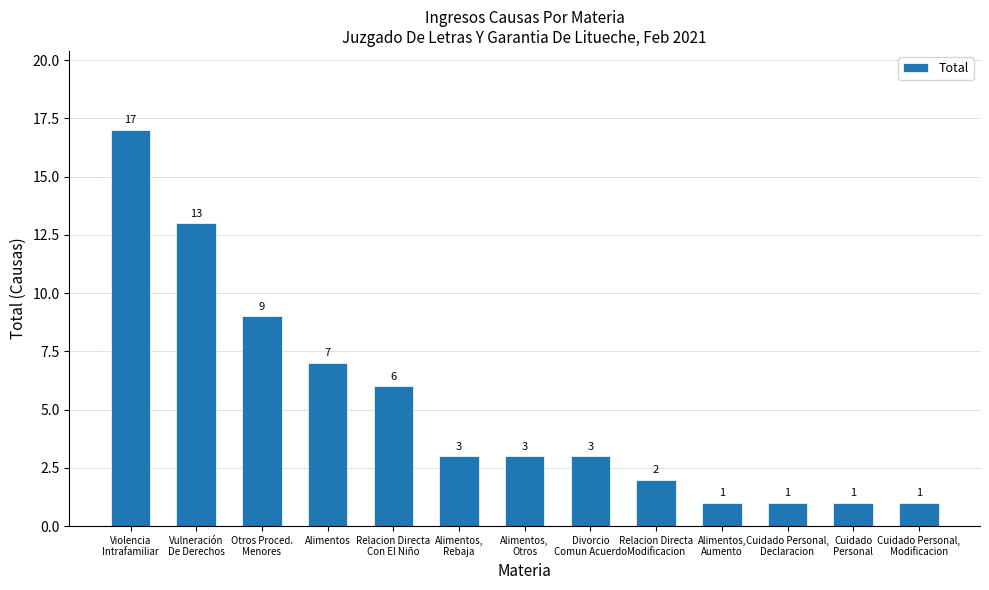

Which label corresponds to the largest value in the chart?

Violencia
Intrafamiliar